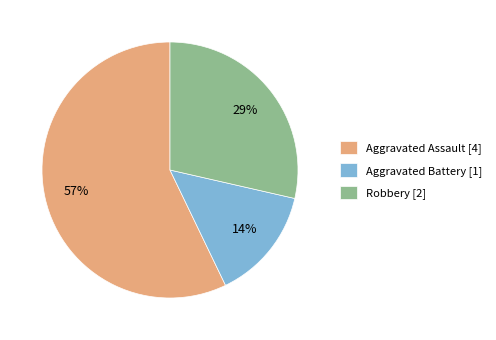

To the nearest percent, what percentage of the pie is Aggravated Assault?

57%